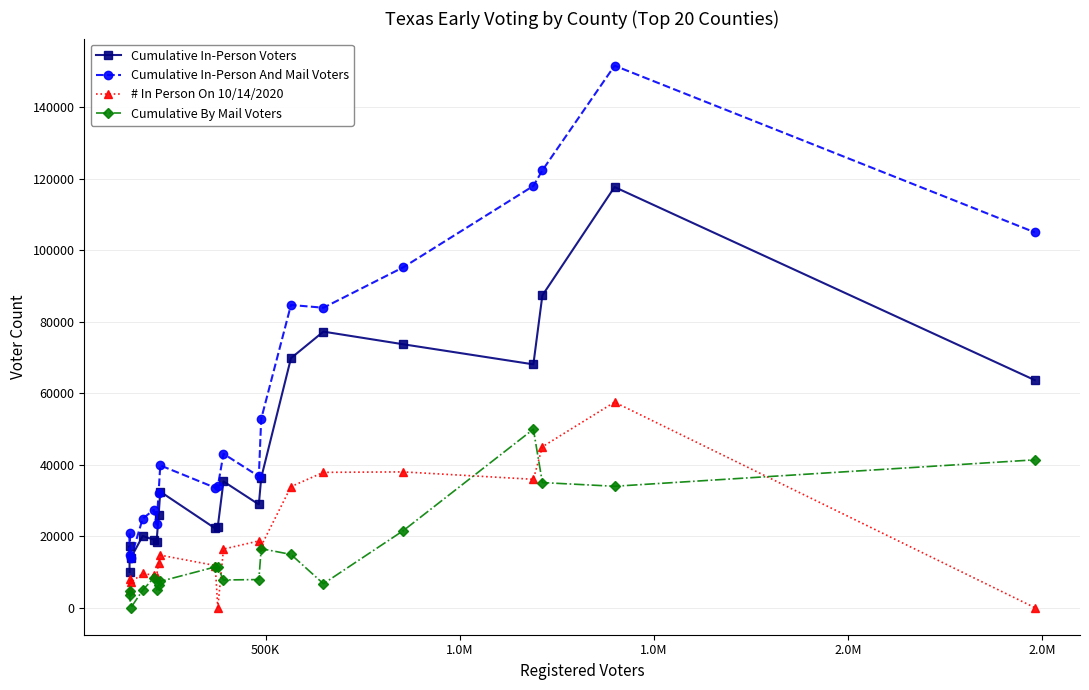

True or false: Cumulative In-Person And Mail Voters has more than 2 points higher than both neighbors.

True